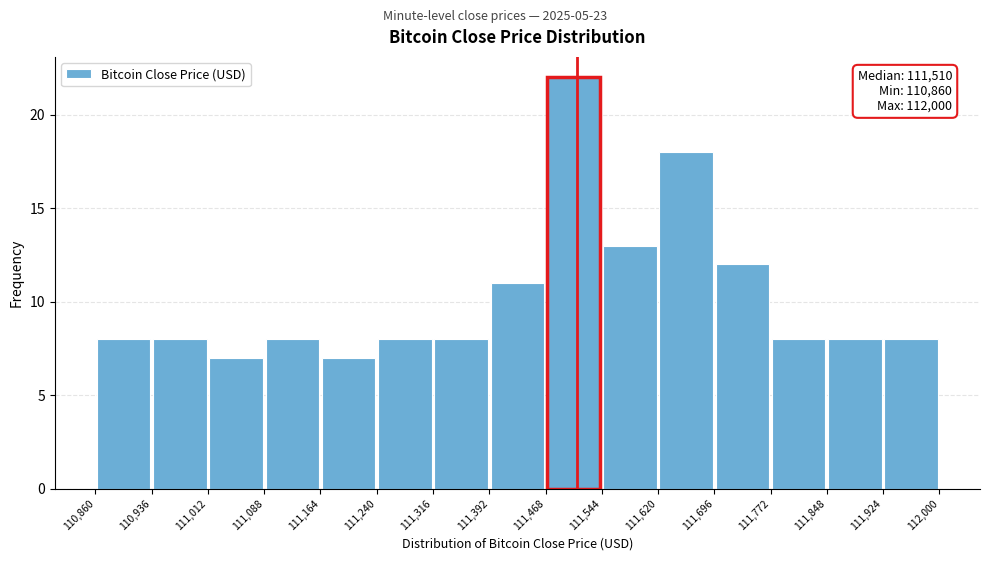

Which range on the x-axis has the tallest bar?

111,468 to 111,544